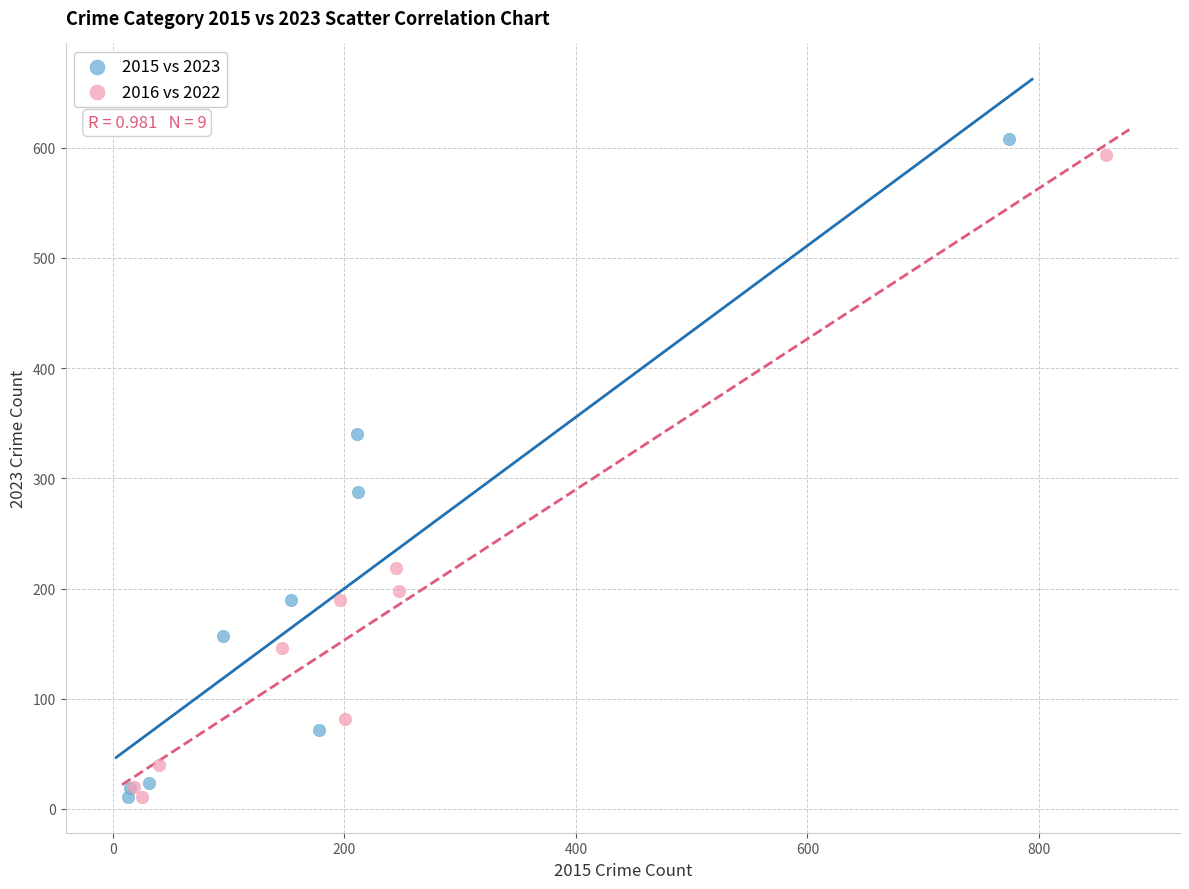

Which series reaches the maximum Y coordinate?

2015 vs 2023